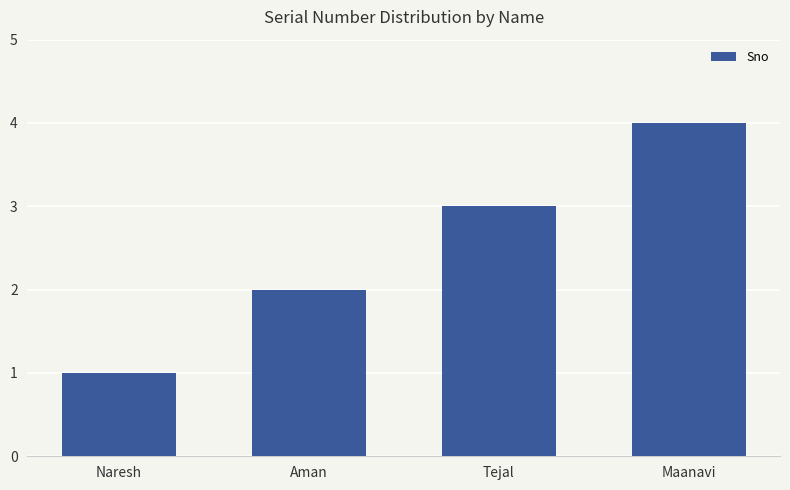

What is the label of the 3rd bar from the left?

Tejal